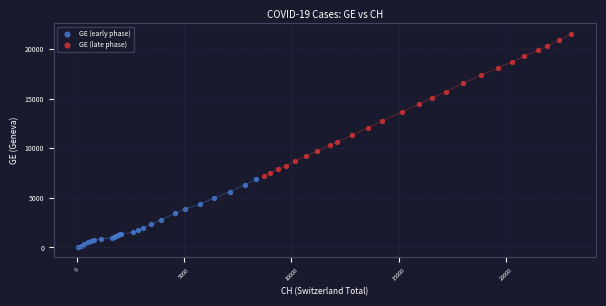

Which series reaches the maximum Y coordinate?

GE (late phase)